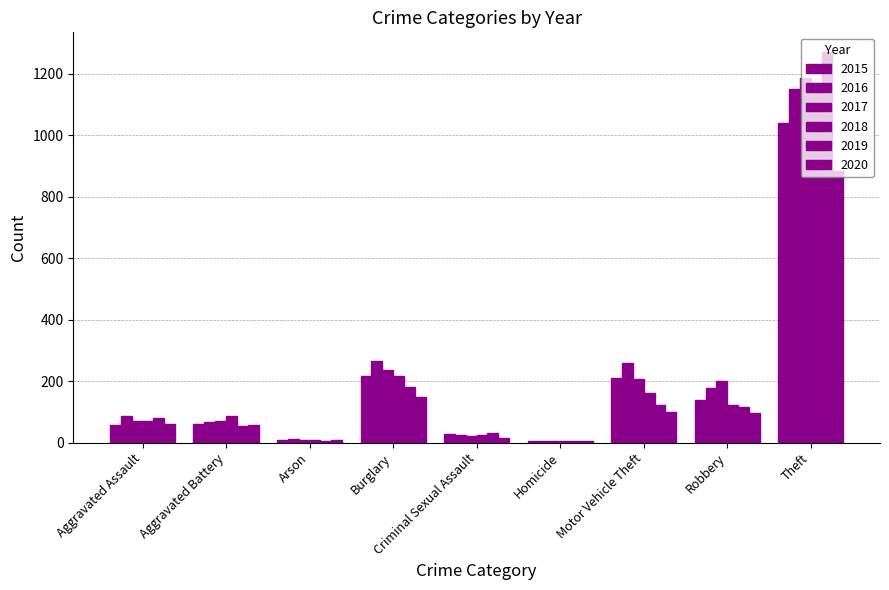

How many series are shown in this chart?

6